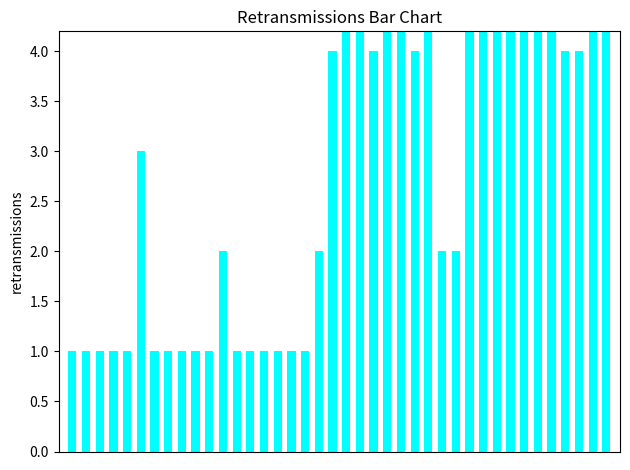

Approximately how many times larger is the value at 15 compared to 32?

0.2